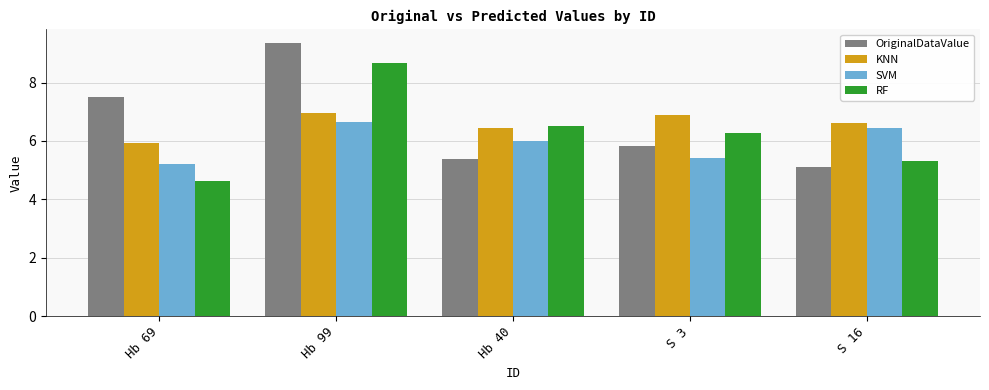

What is the lowest value of the KNN series?

5.9